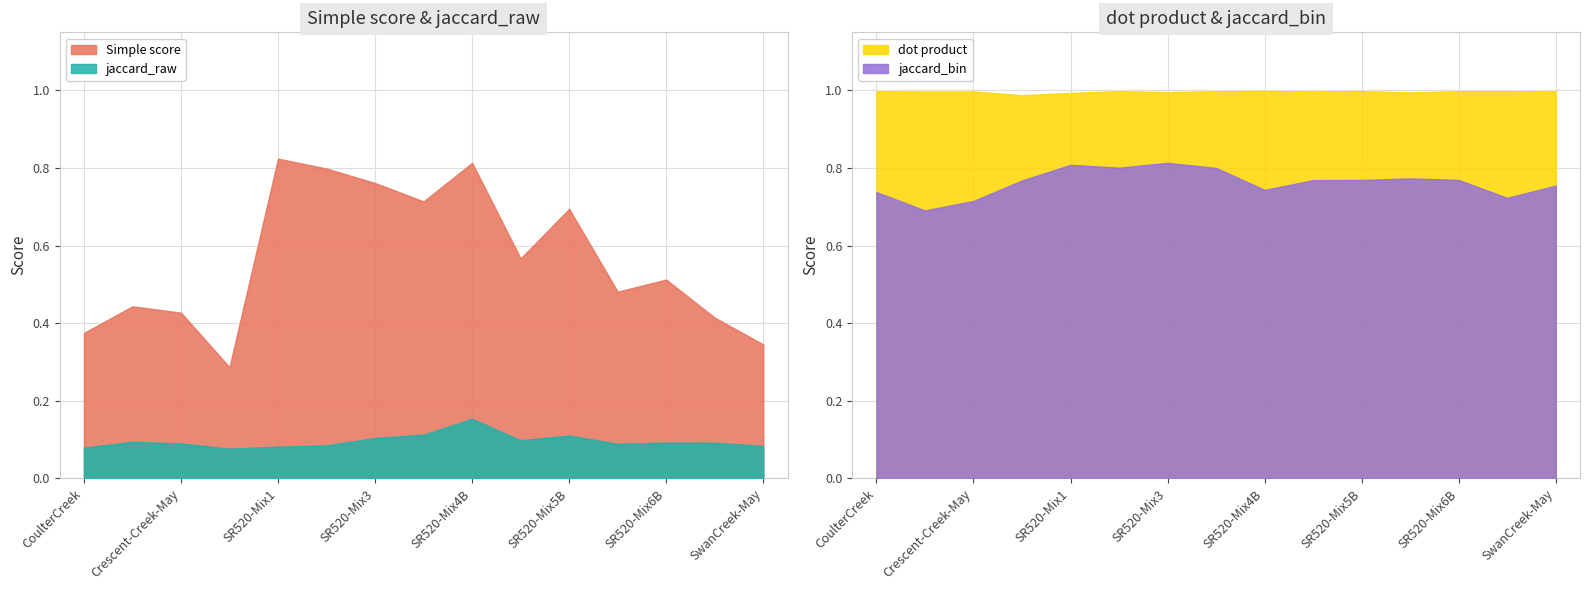

Which category has the highest value in the jaccard_raw series?

SR520-Mix4B